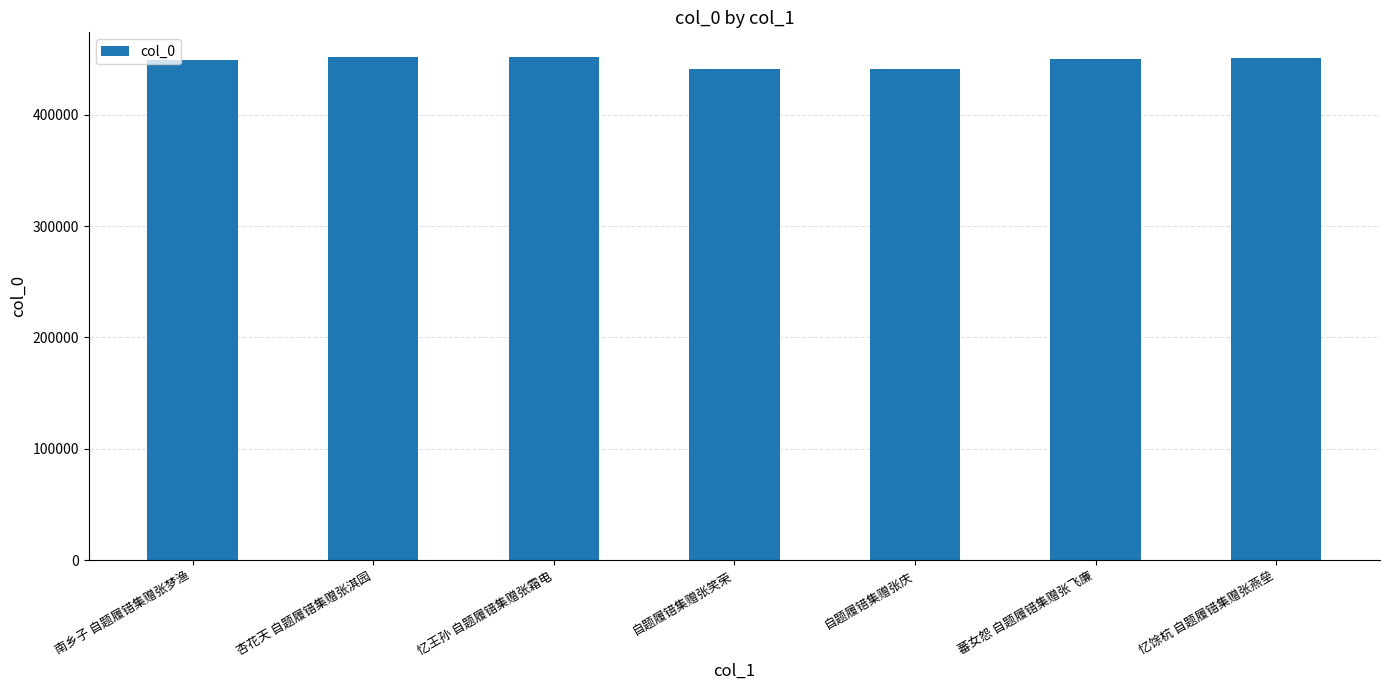

Are the bars grouped side by side (vs. stacked)?

No